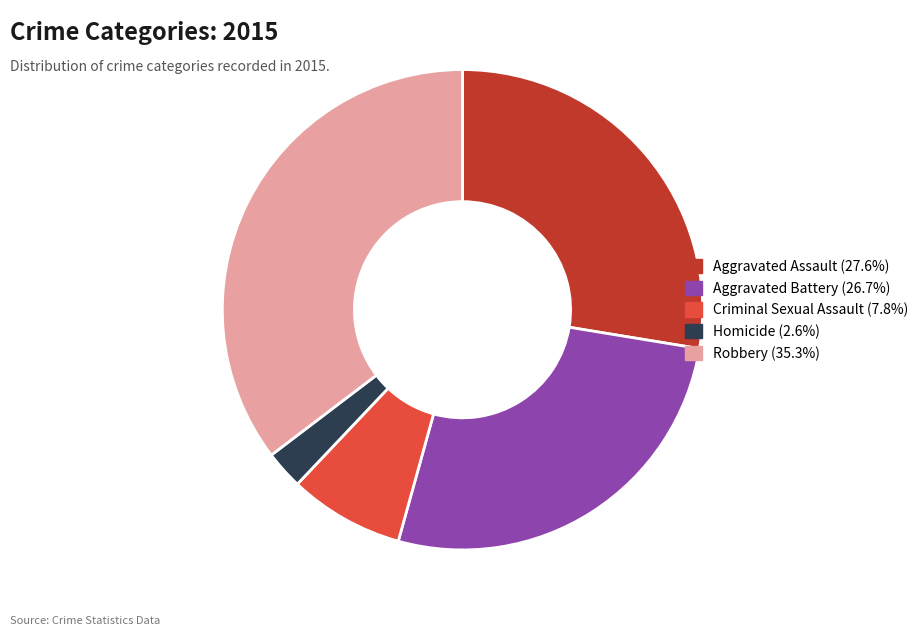

Which slice is the smallest?

Homicide